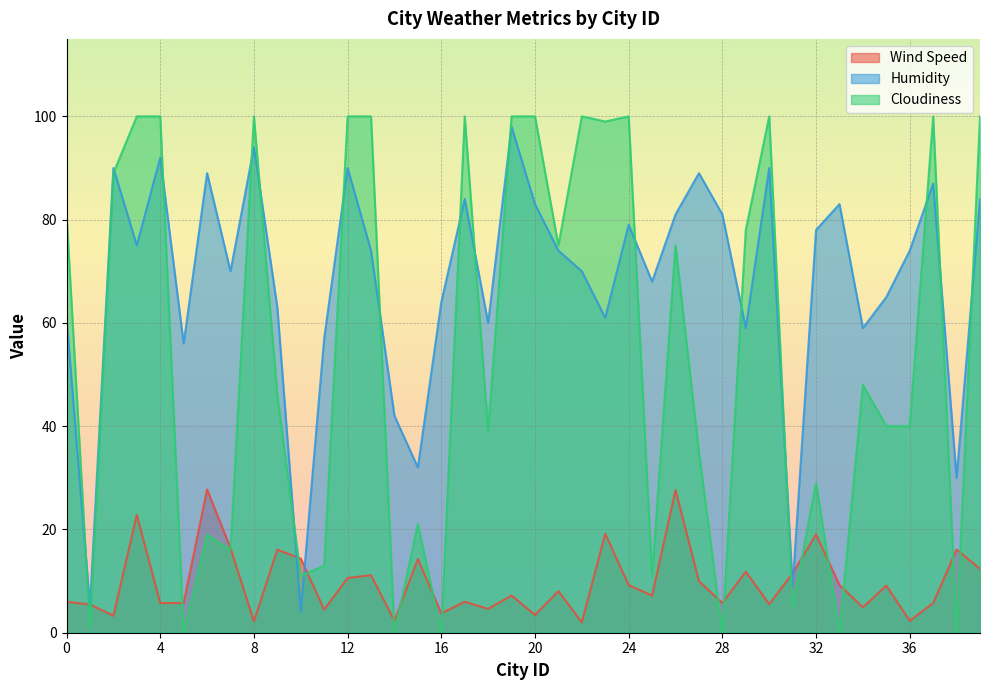

The Humidity series shows 74.0 at 13. True or false?

True